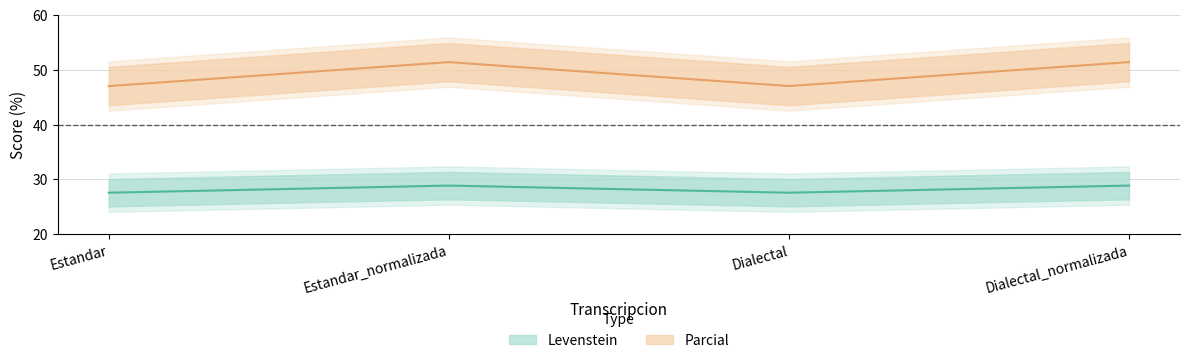

The value of Parcial at Estandar_normalizada is 51.4. True or false?

True